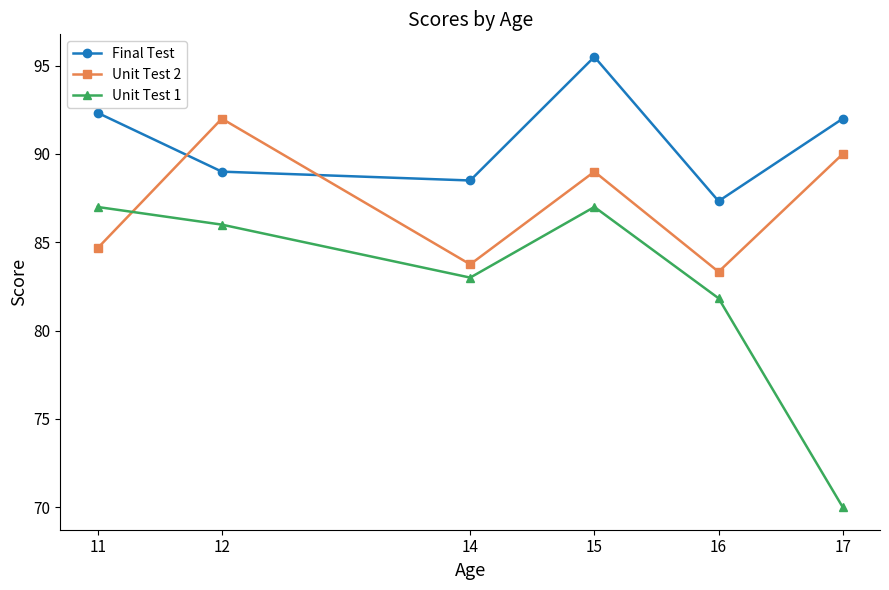

At how many categories does at least one series exceed 75?

6